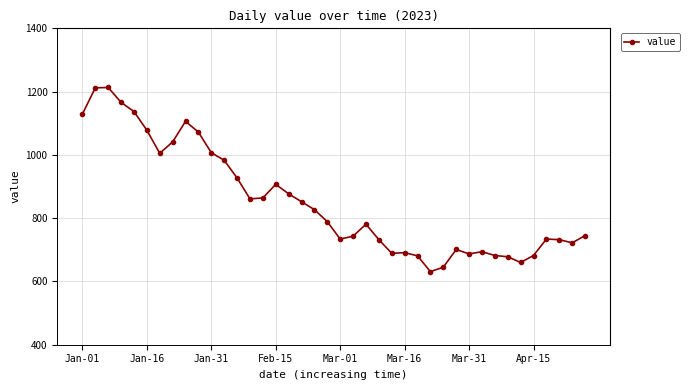

What is the value of the 4th point from the left?

1166